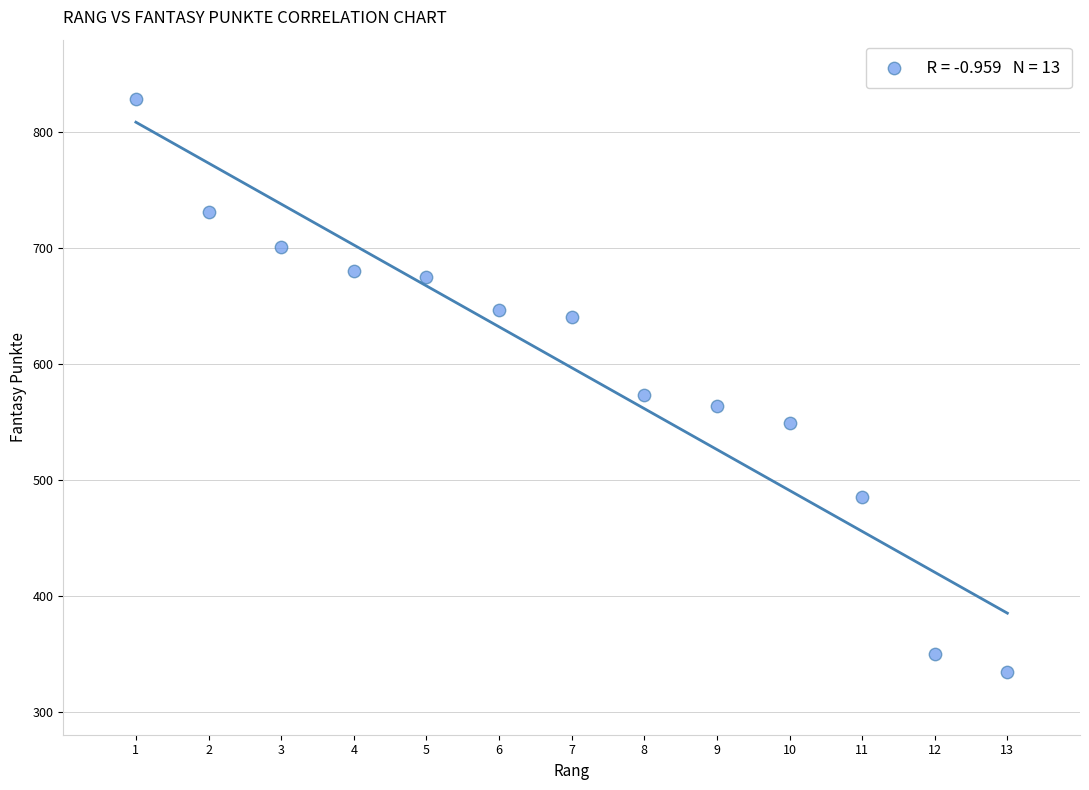

What Y value in the scatter plot is closest to 581?

573